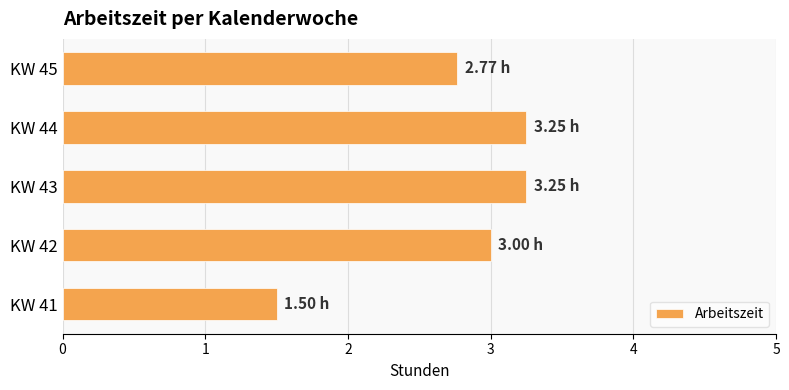

What is the change in value from KW 43 to KW 45?

-0.5